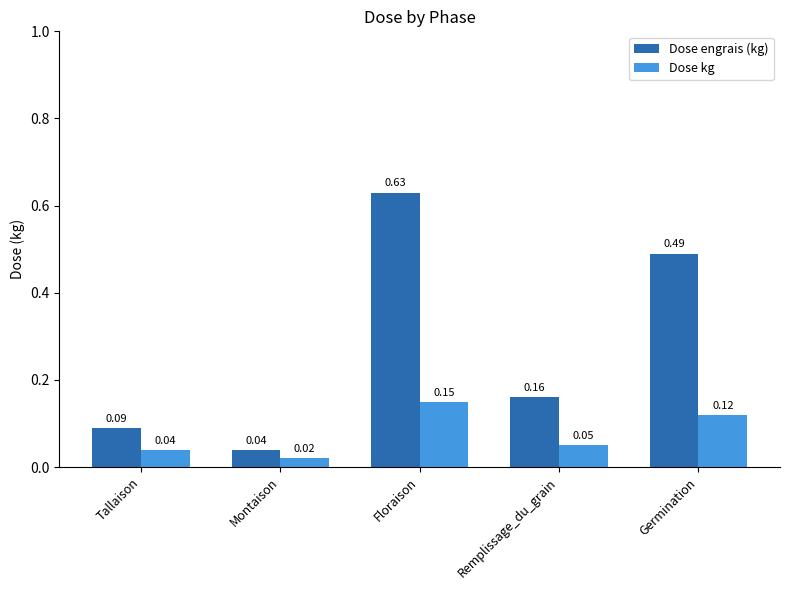

At which category is the sum across all series the highest?

Floraison